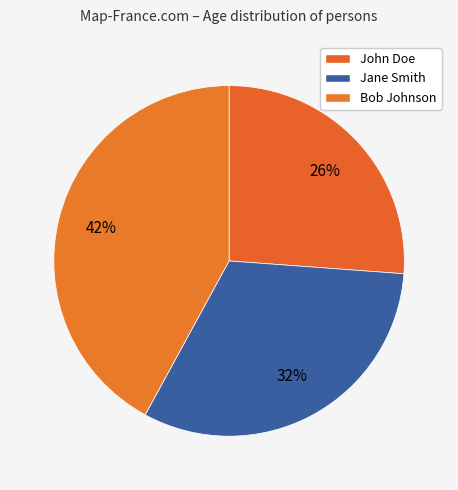

What percentage is the Jane Smith slice, to the nearest percent?

32%